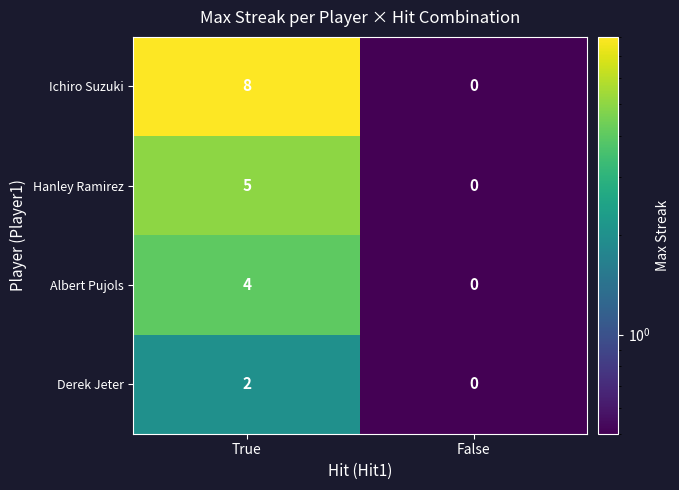

What is the difference between the maximum and minimum values in the Albert Pujols series?

4